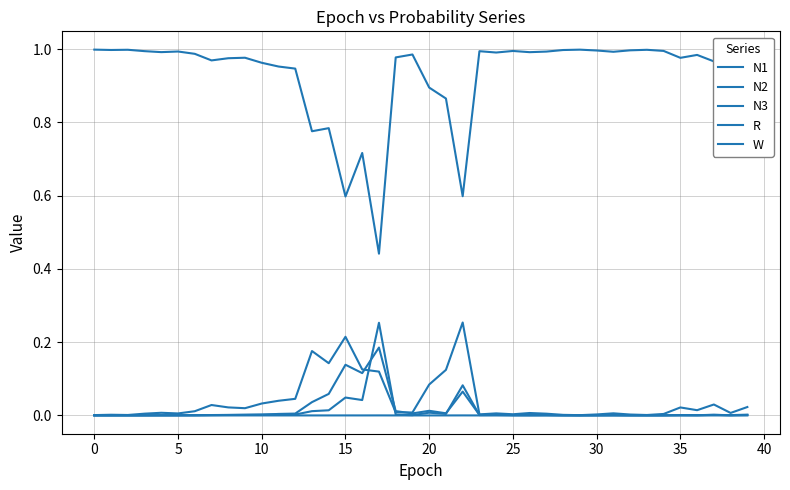

What is the difference between the maximum and minimum values in the W series?

0.6